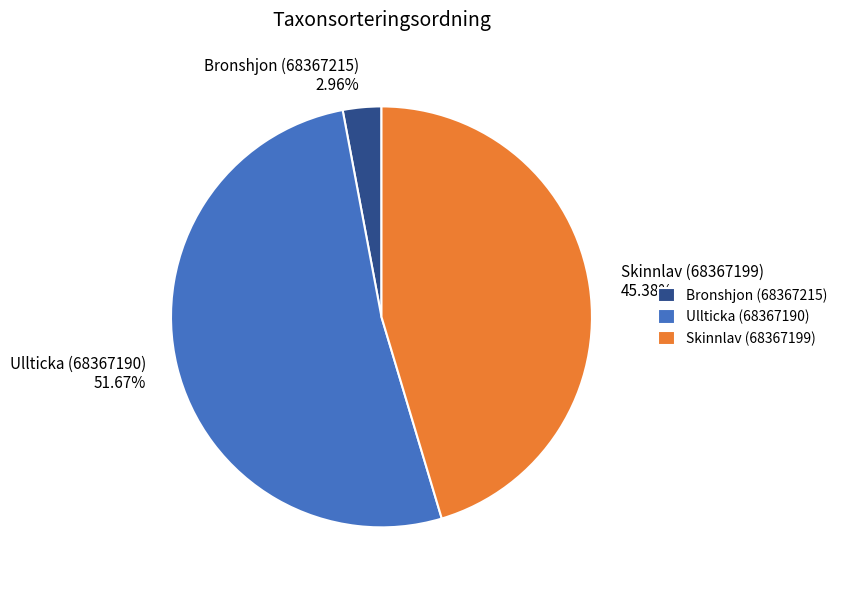

Count the number of slices in the pie.

3